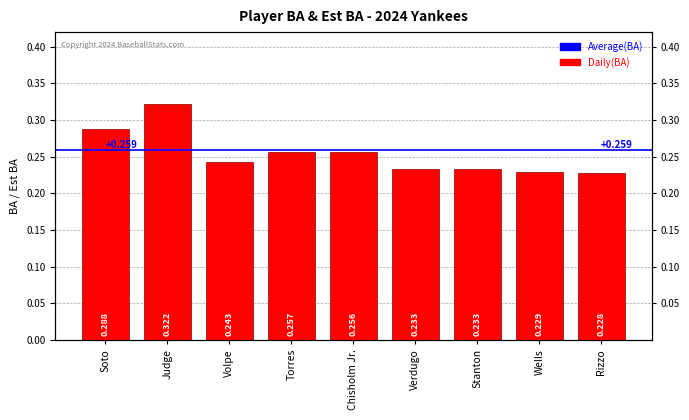

Reading left to right, what are all the values shown in this chart?

0.3	0.3	0.2	0.3	0.3	0.2	0.2	0.2	0.2